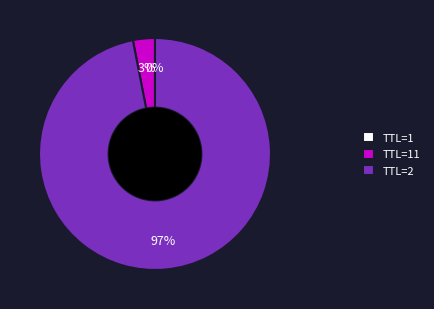

What is the largest slice in the pie chart?

TTL=2